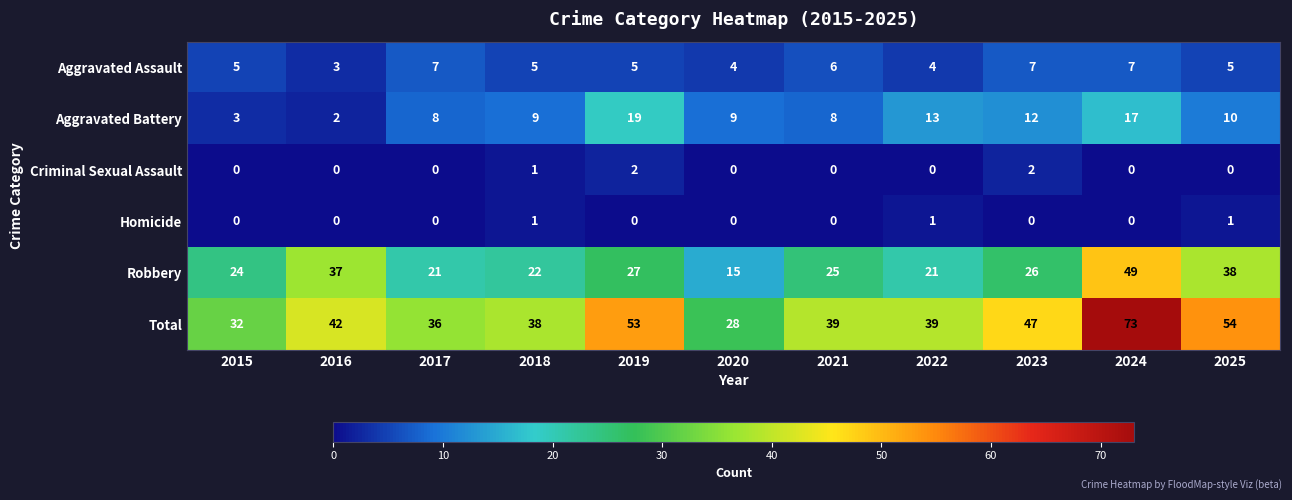

The Aggravated Assault series shows 4 at 2022. True or false?

True